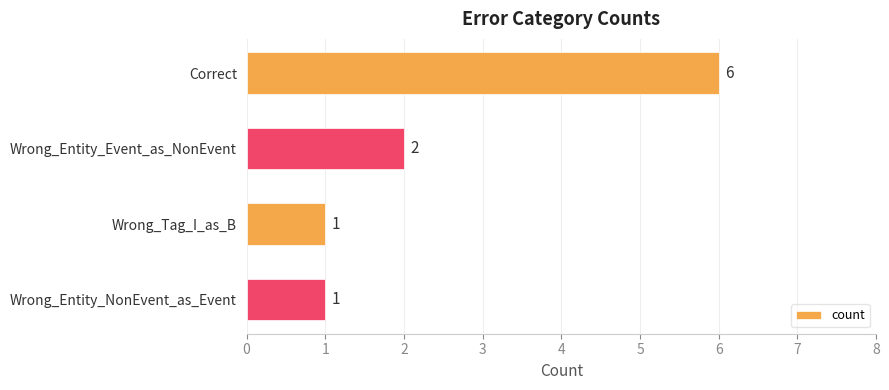

How many distinct data groups are displayed?

1